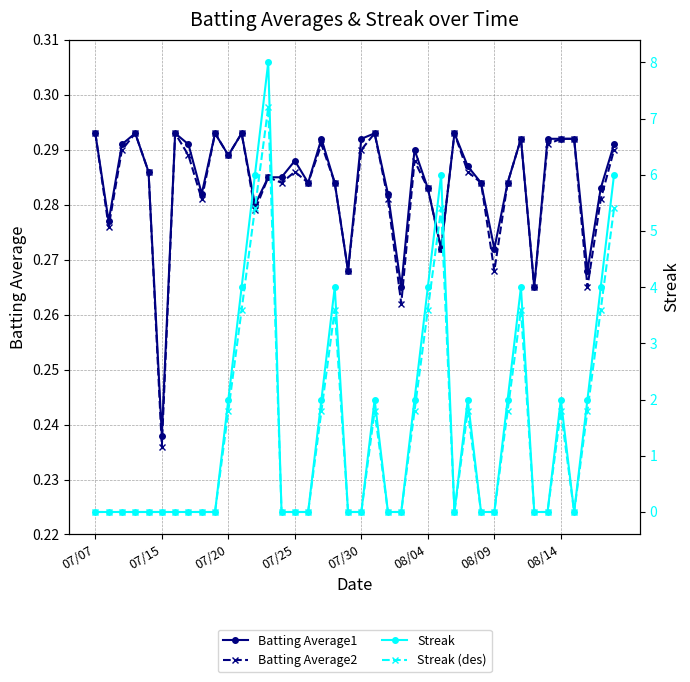

The value of Batting Average1 at 11 is 0.1. True or false?

False